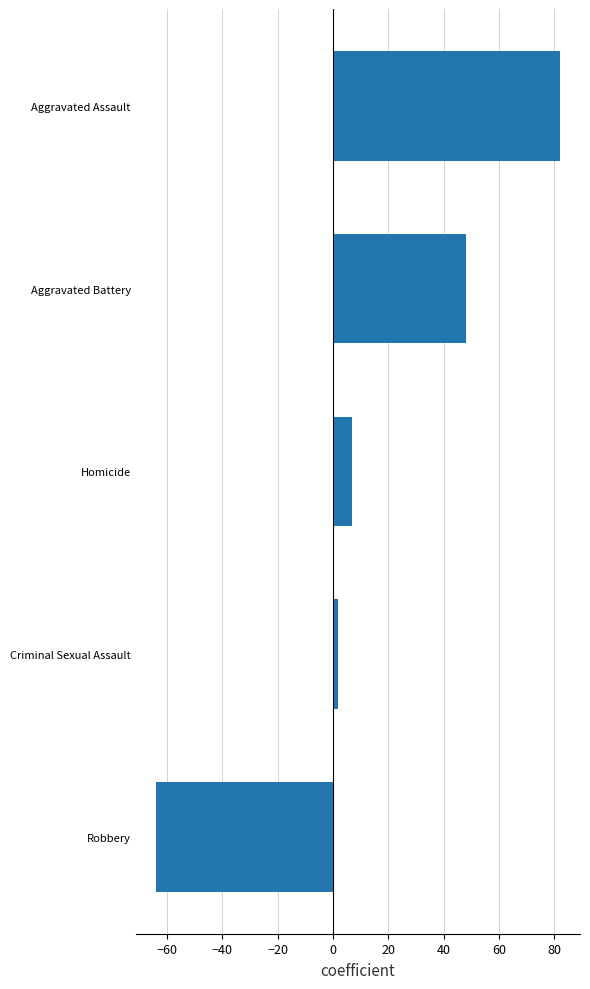

List the labels in order of value, smallest first.

Robbery, Criminal Sexual Assault, Homicide, Aggravated Battery, Aggravated Assault